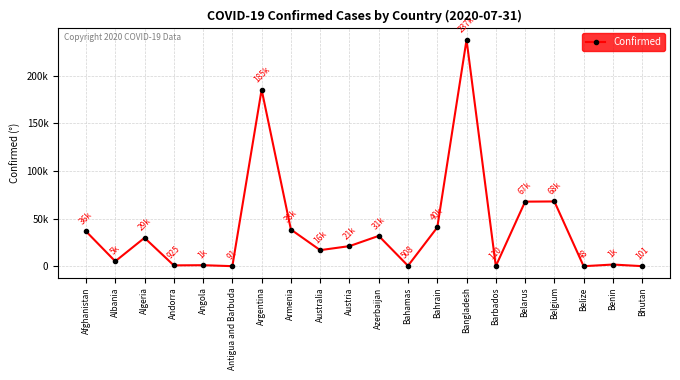

What is the value of the 16th point from the left?

67808